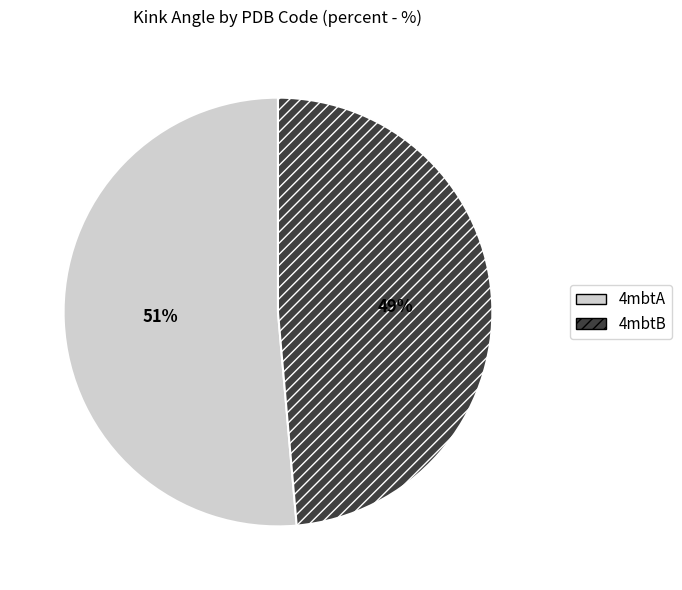

What is the majority slice?

4mbtA